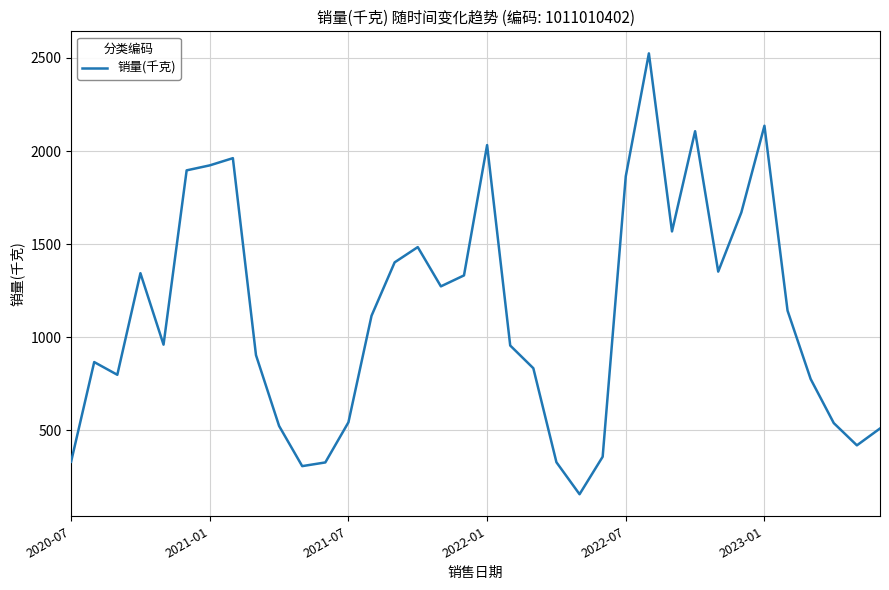

What is the difference between the maximum and minimum values?

2366.2